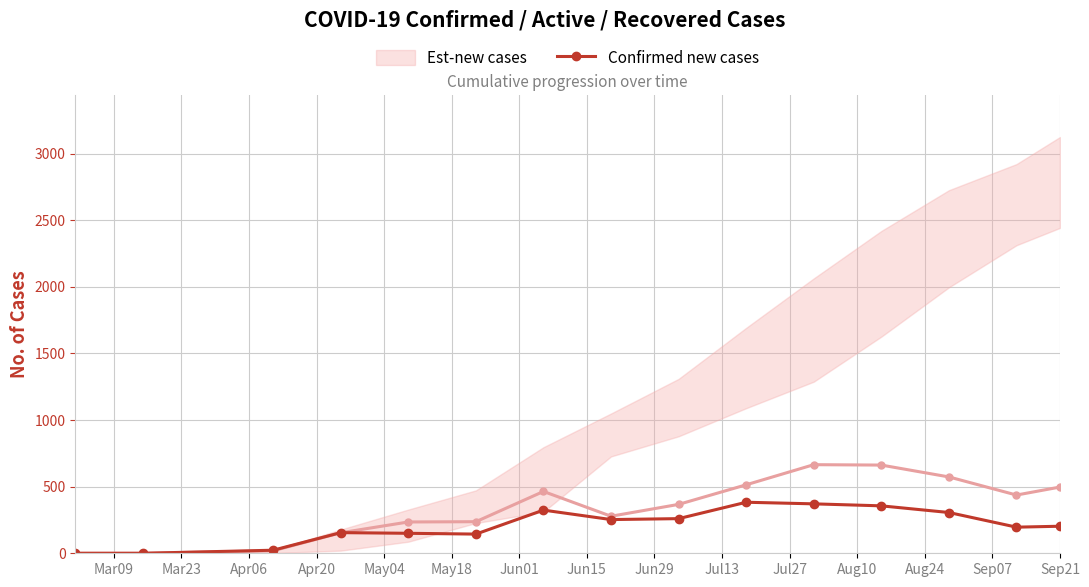

Is it true that Est-new cases equals 437 at Sep07?

True